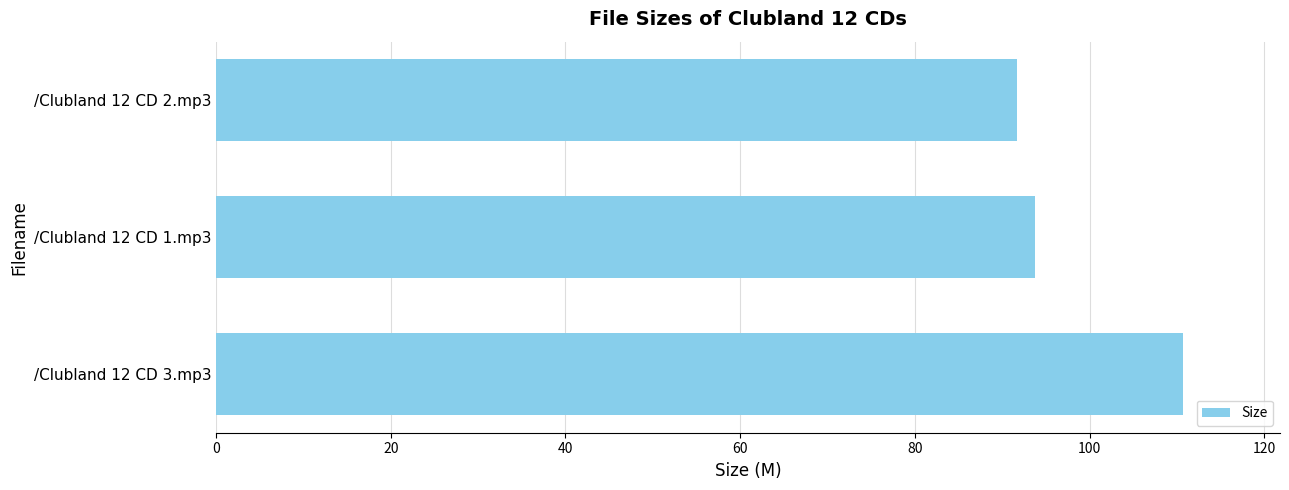

What is the ratio of the value at /Clubland 12 CD 2.mp3 to the value at /Clubland 12 CD 3.mp3?

0.8